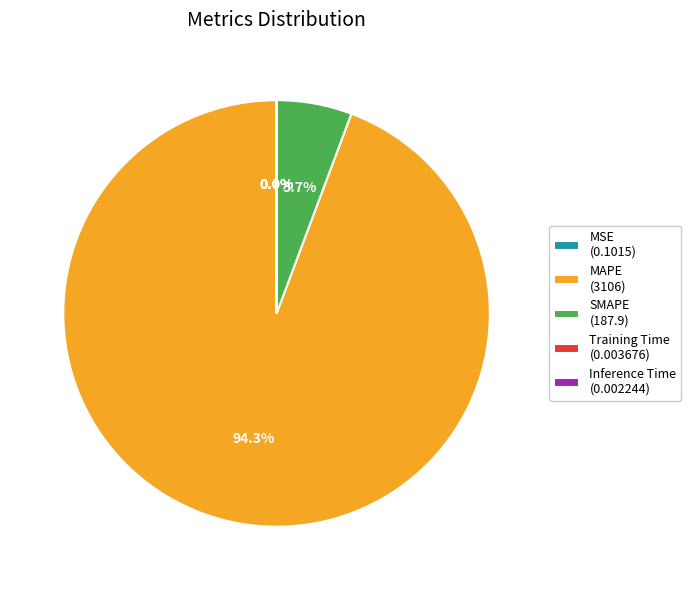

Is there any slice that represents more than half of the pie?

Yes